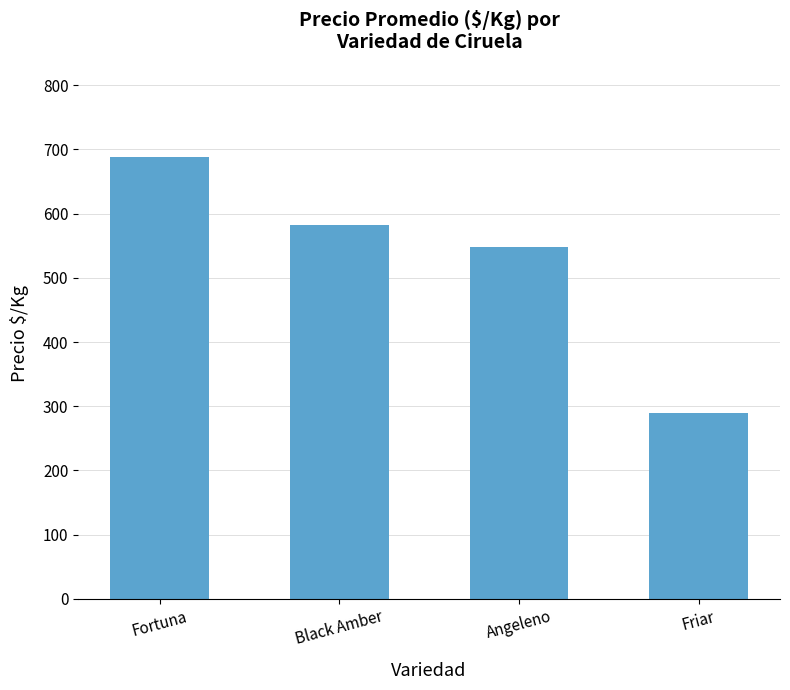

Reading left to right, list all the values displayed in this chart.

688	583	548	289